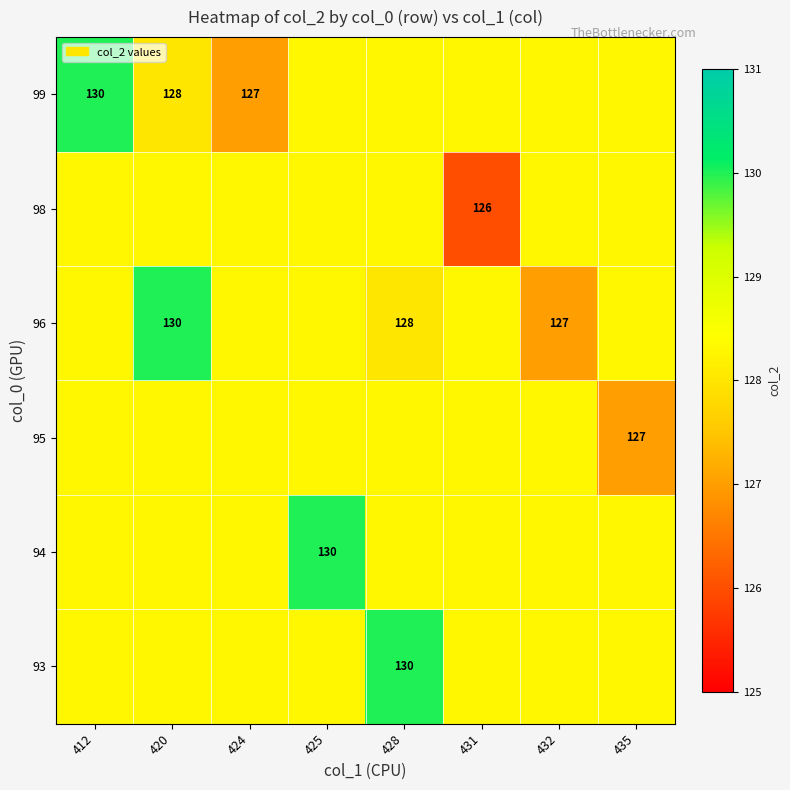

Reading right to left, transcribe all the data shown in this chart.

row_0: 435=128.3	432=128.3	431=128.3	428=130.0	425=128.3	424=128.3	420=128.3	412=128.3
row_1: 435=128.3	432=128.3	431=128.3	428=128.3	425=130.0	424=128.3	420=128.3	412=128.3
row_2: 435=127.0	432=128.3	431=128.3	428=128.3	425=128.3	424=128.3	420=128.3	412=128.3
row_3: 435=128.3	432=127.0	431=128.3	428=128.0	425=128.3	424=128.3	420=130.0	412=128.3
row_4: 435=128.3	432=128.3	431=126.0	428=128.3	425=128.3	424=128.3	420=128.3	412=128.3
row_5: 435=128.3	432=128.3	431=128.3	428=128.3	425=128.3	424=127.0	420=128.0	412=130.0